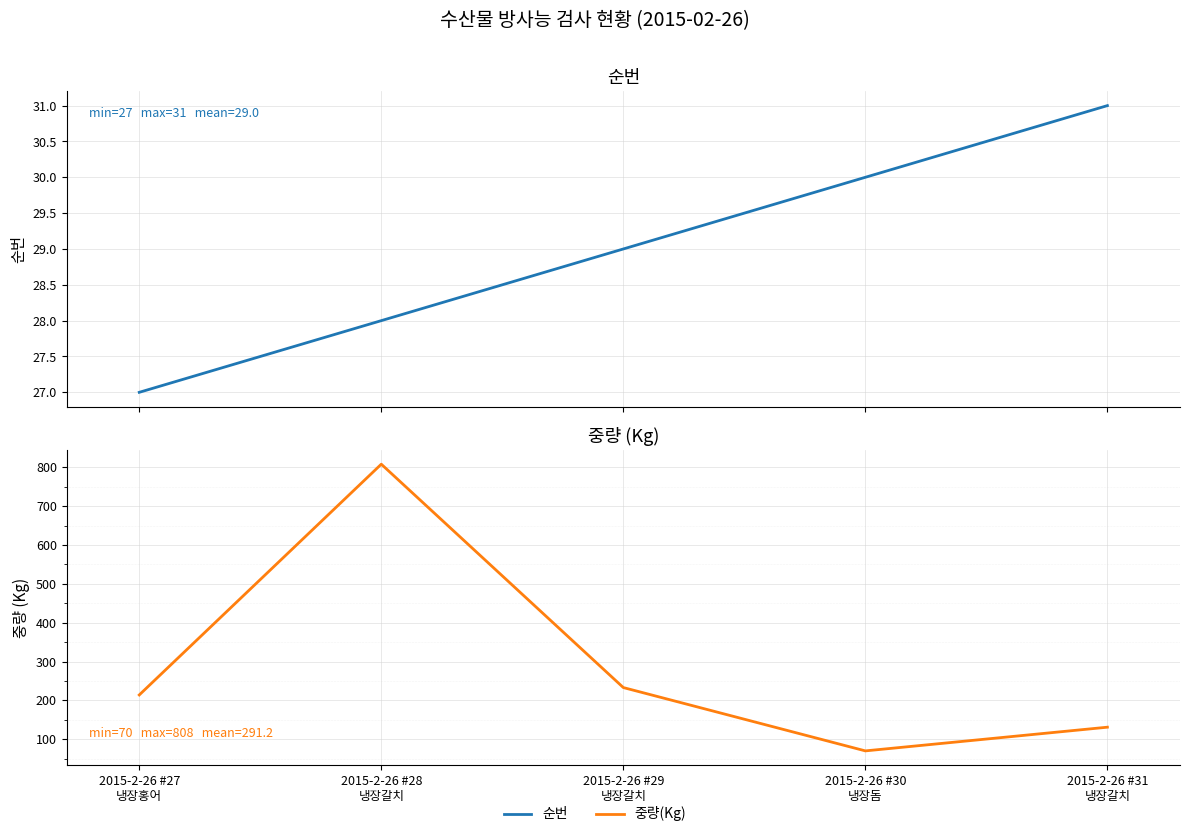

What is the sum of the 순번 values at 2015-2-26 #29
냉장갈치 and 2015-2-26 #28
냉장갈치?

57